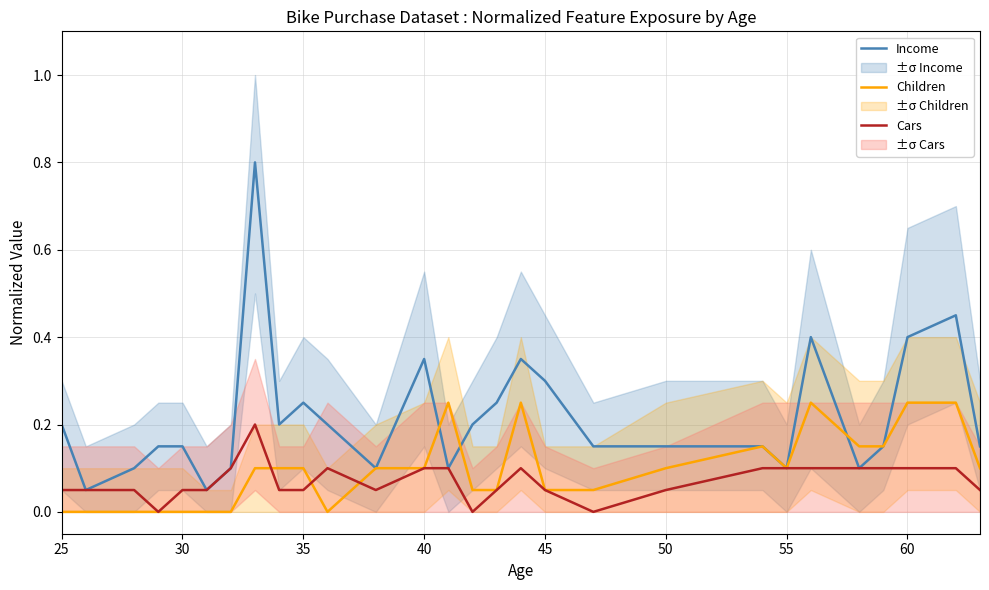

What is the value of the Cars point at the 14th from the left?

0.1